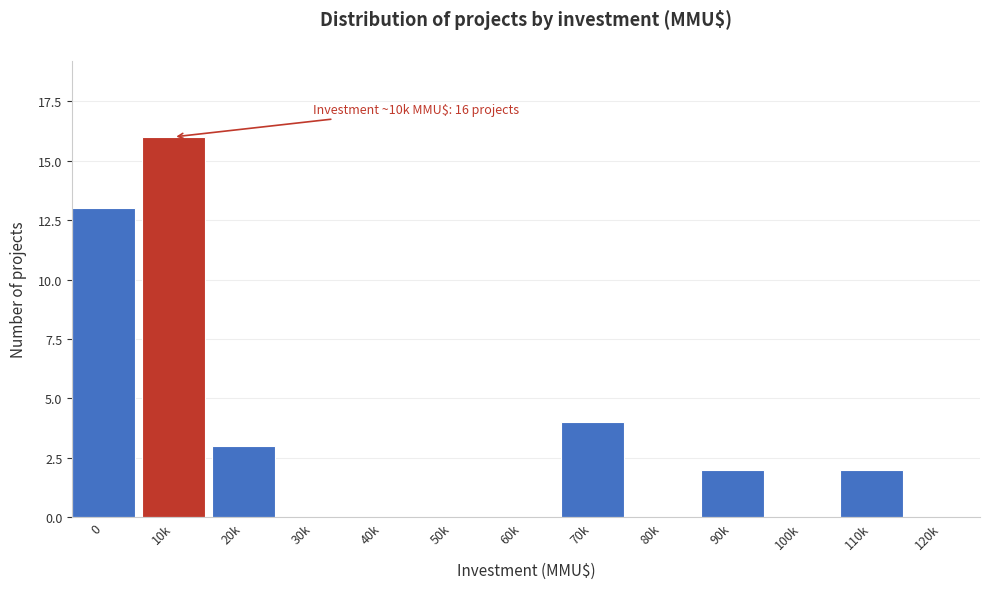

Reading left to right, what are all the values shown in this chart?

0=13	10k=16	20k=3	30k=0	40k=0	50k=0	60k=0	70k=4	80k=0	90k=2	100k=0	110k=2	120k=0